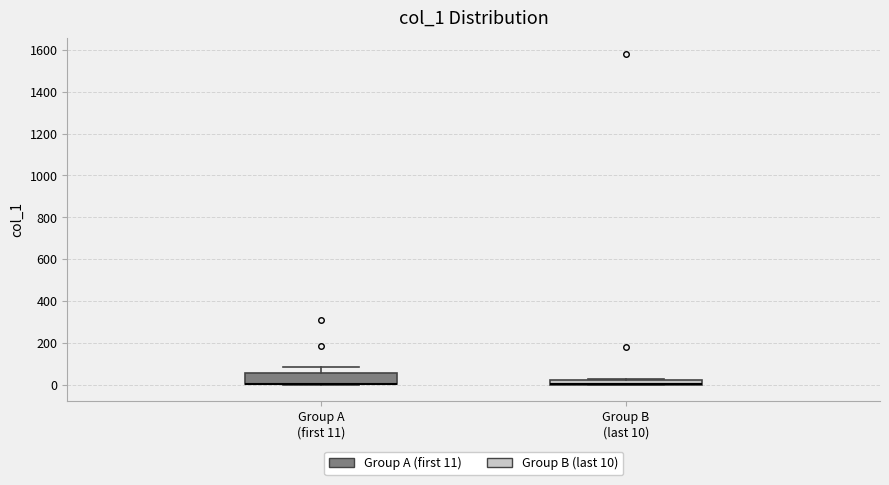

Comparing the boxes themselves (not the whiskers), which one is the tallest?

Group A (first 11)